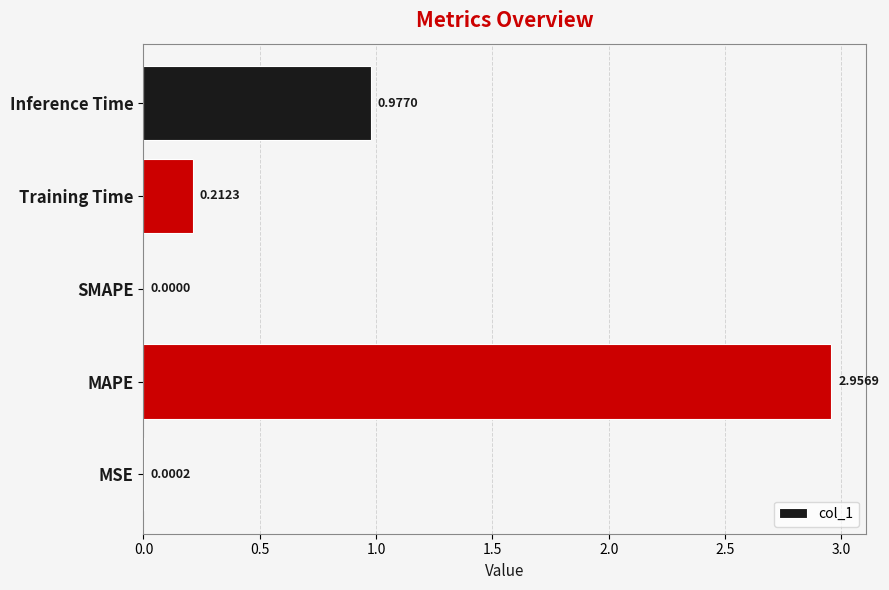

What is the sum of all values?

4.1